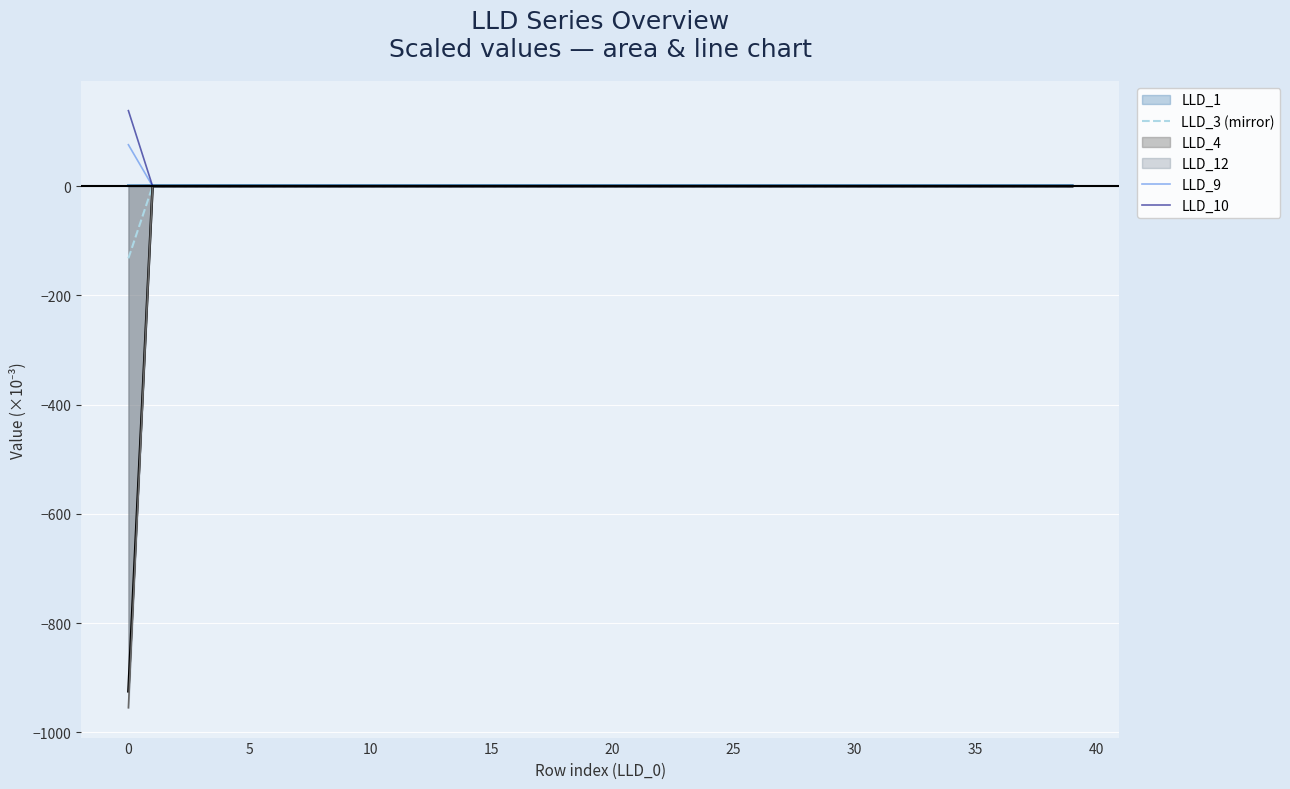

Is the value of LLD_9 at 39 greater than the value of LLD_3 (mirror) at 35?

No